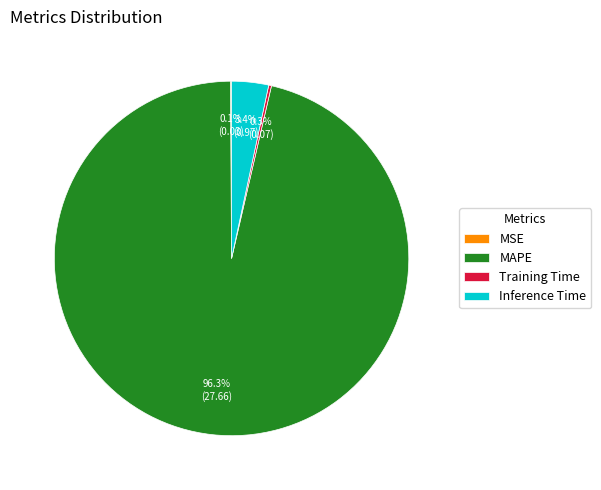

To the nearest percent, what portion does MAPE represent?

96%